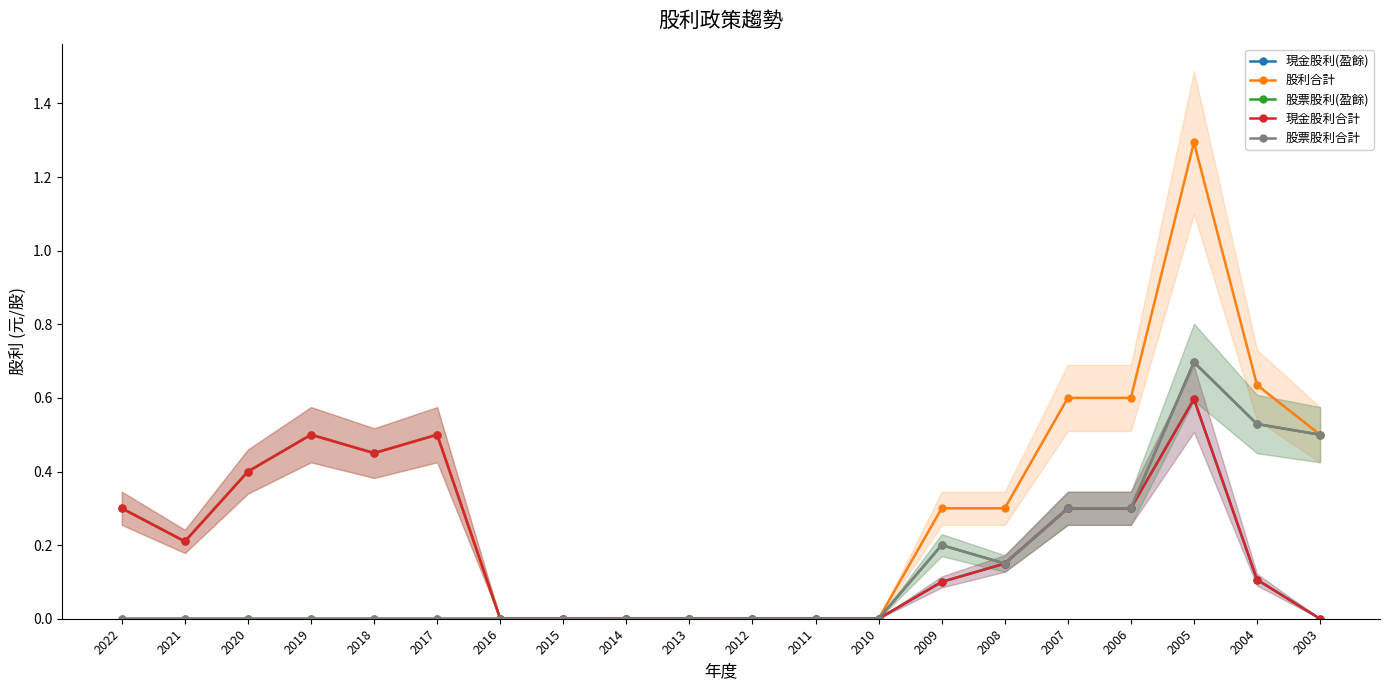

What is the sum of the 股利合計 values at 2013 and 2021?

0.2